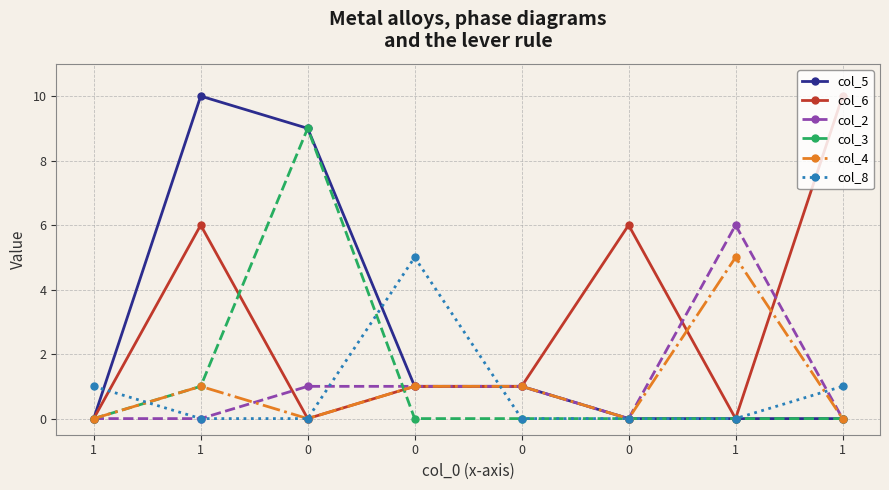

True or false: col_6 and col_4 intersect in this chart.

True